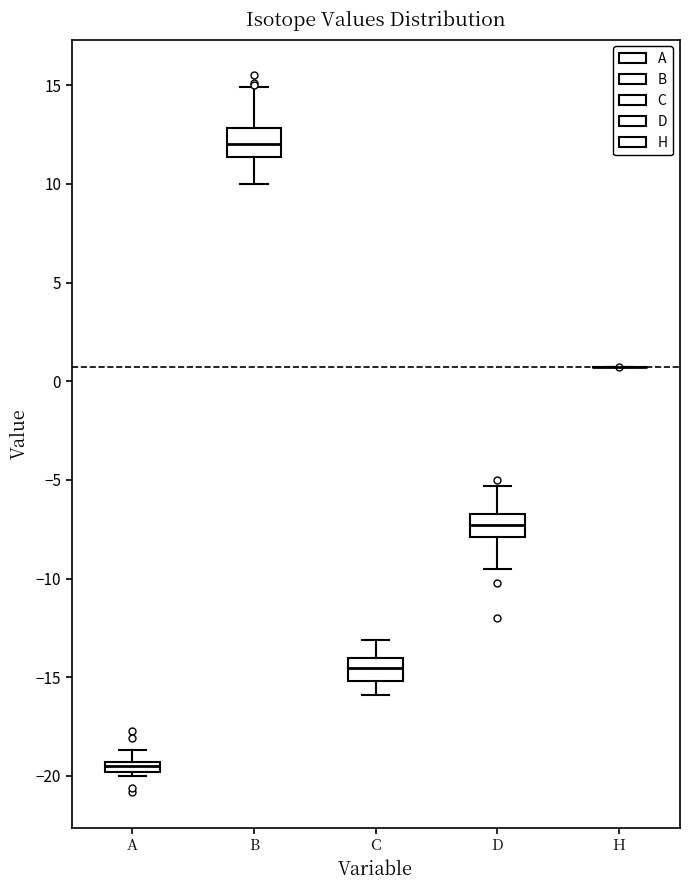

Where is the upper edge of the box for B on the y-axis? The values are not printed on the chart, so give them approximately, as read against the axis.

13.0